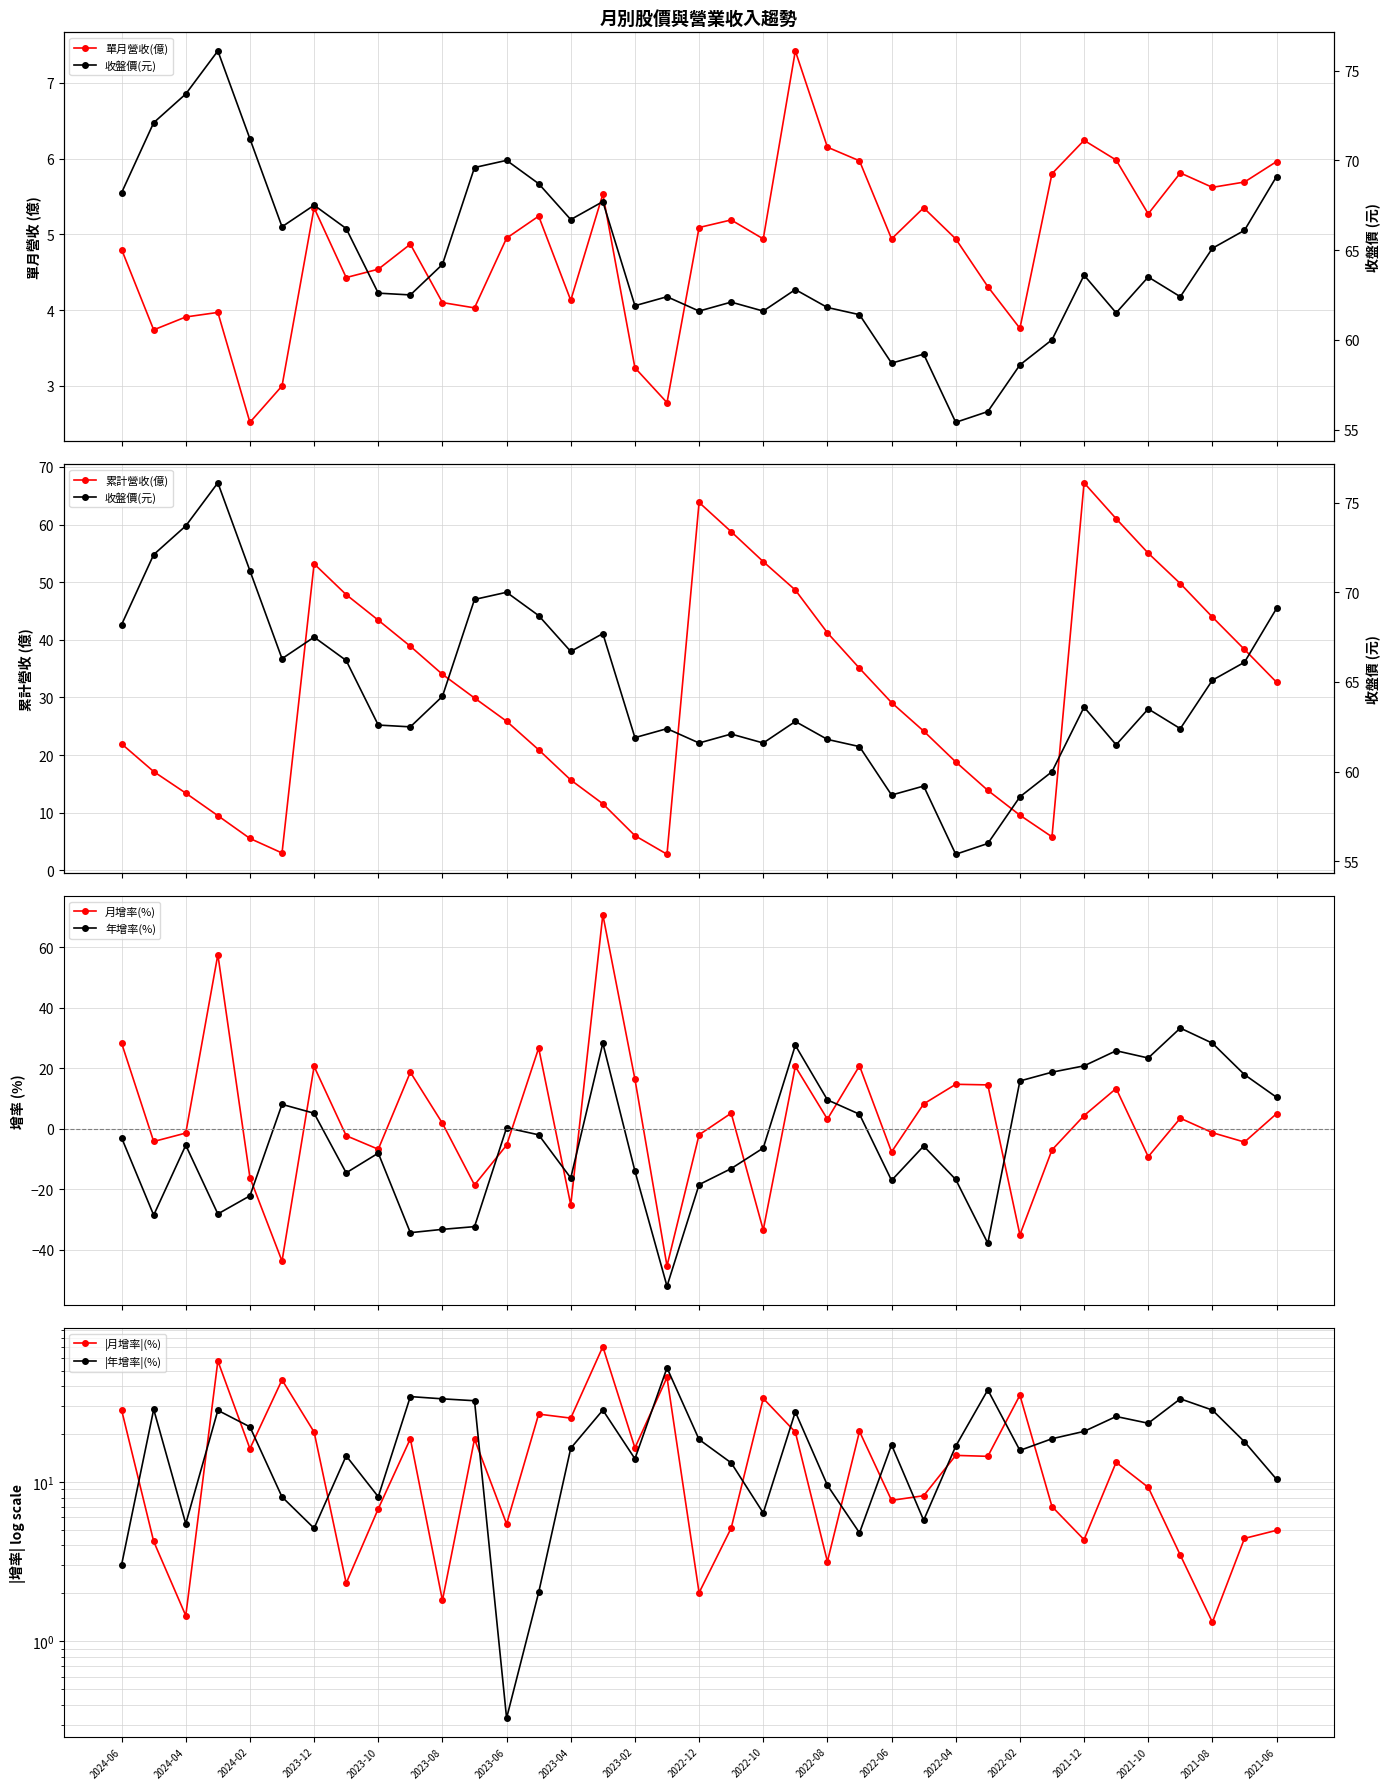

How many interior local valleys does the 年增率(%) series have?

9